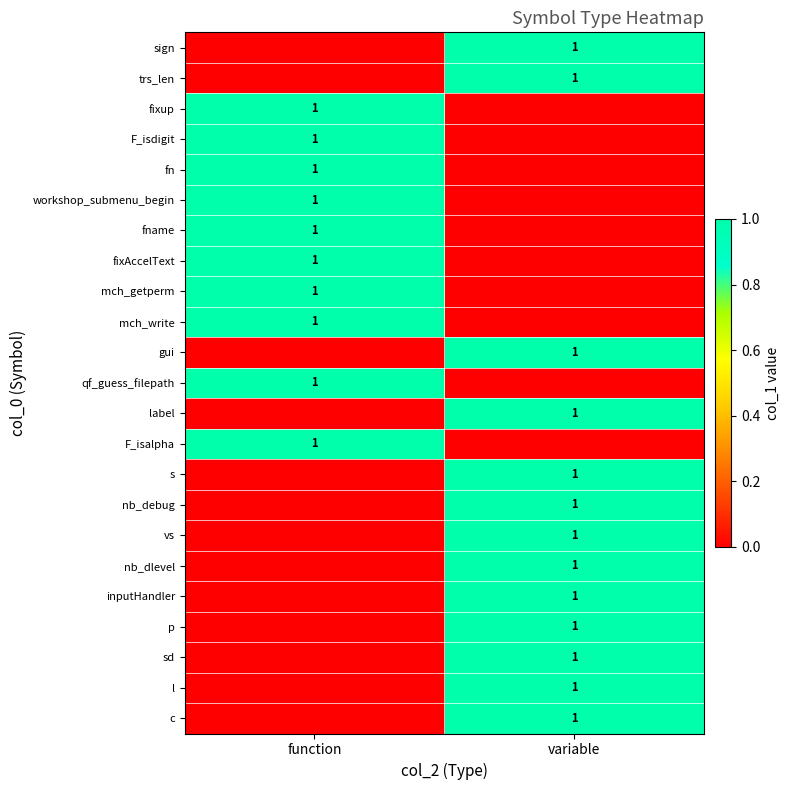

True or false: qf_guess_filepath has a value of 2 at function.

False